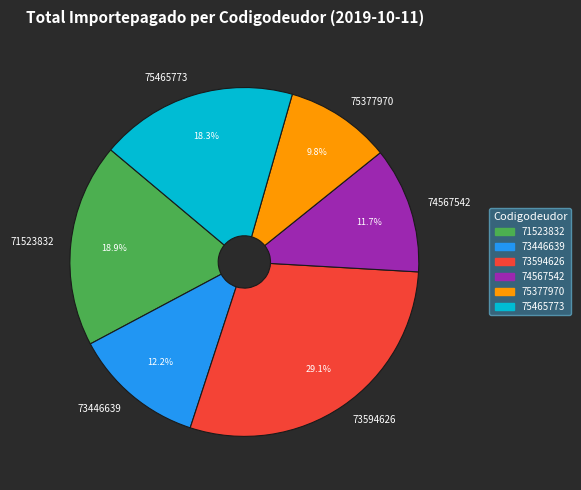

Does any single category account for the majority?

No